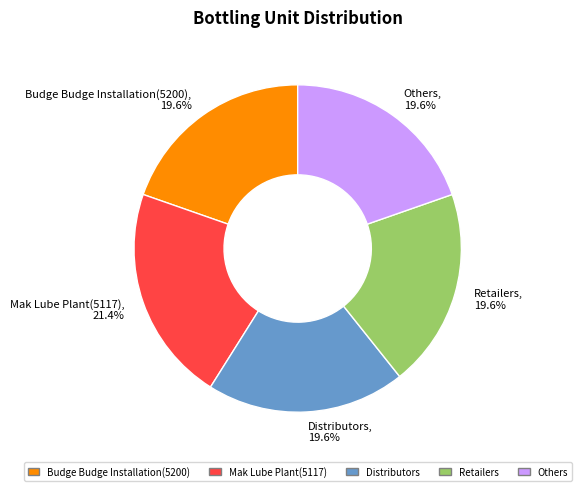

What is the ratio of the value at Budge Budge Installation(5200), 19.6% to the value at Mak Lube Plant(5117), 21.4%?

0.9